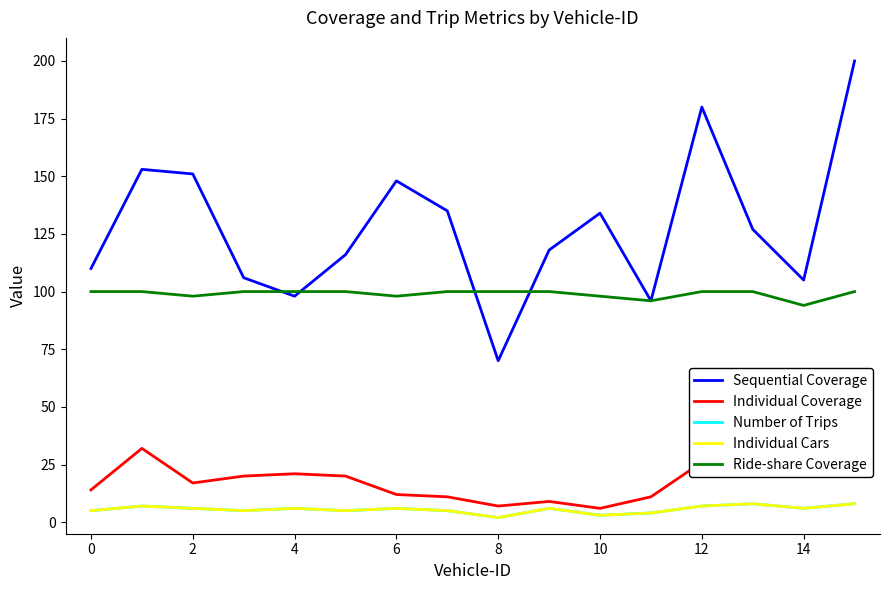

How many lines are shown in the chart?

5